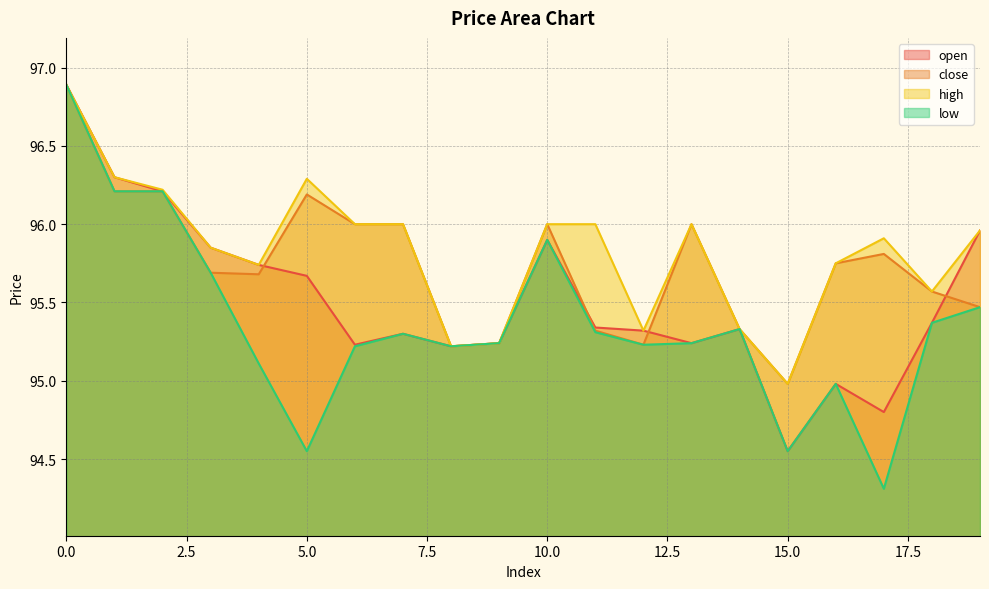

What is the smallest value displayed?

94.3